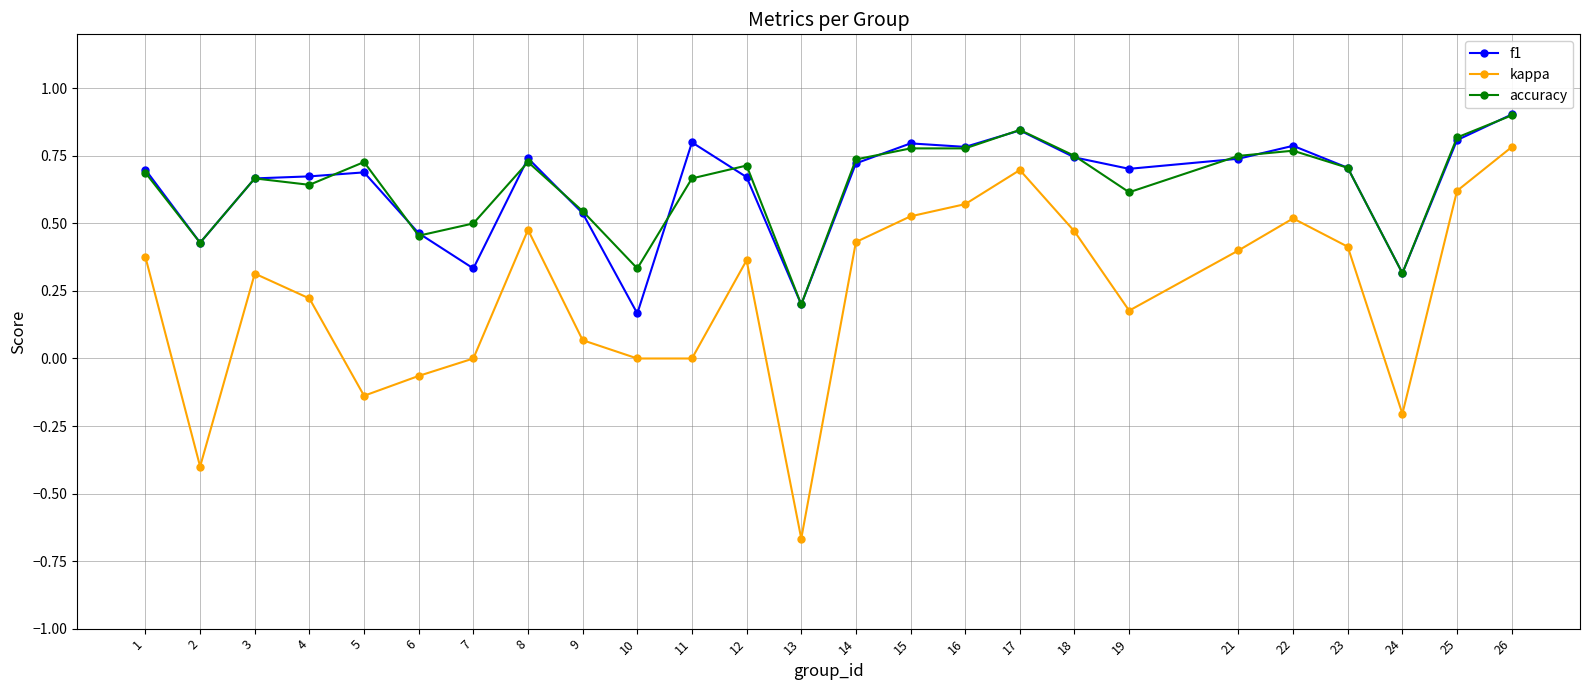

What is the sum of the accuracy values at 24 and 12?

1.0